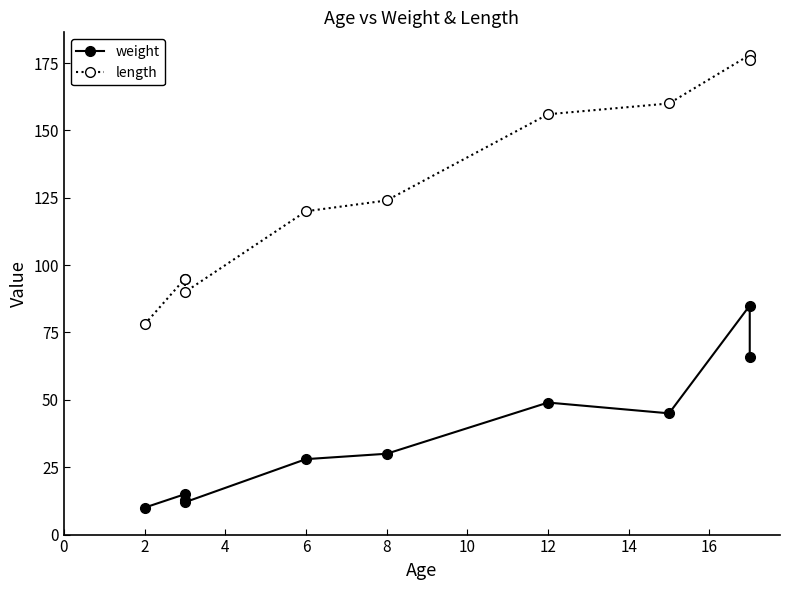

What is the highest value of the length series?

178